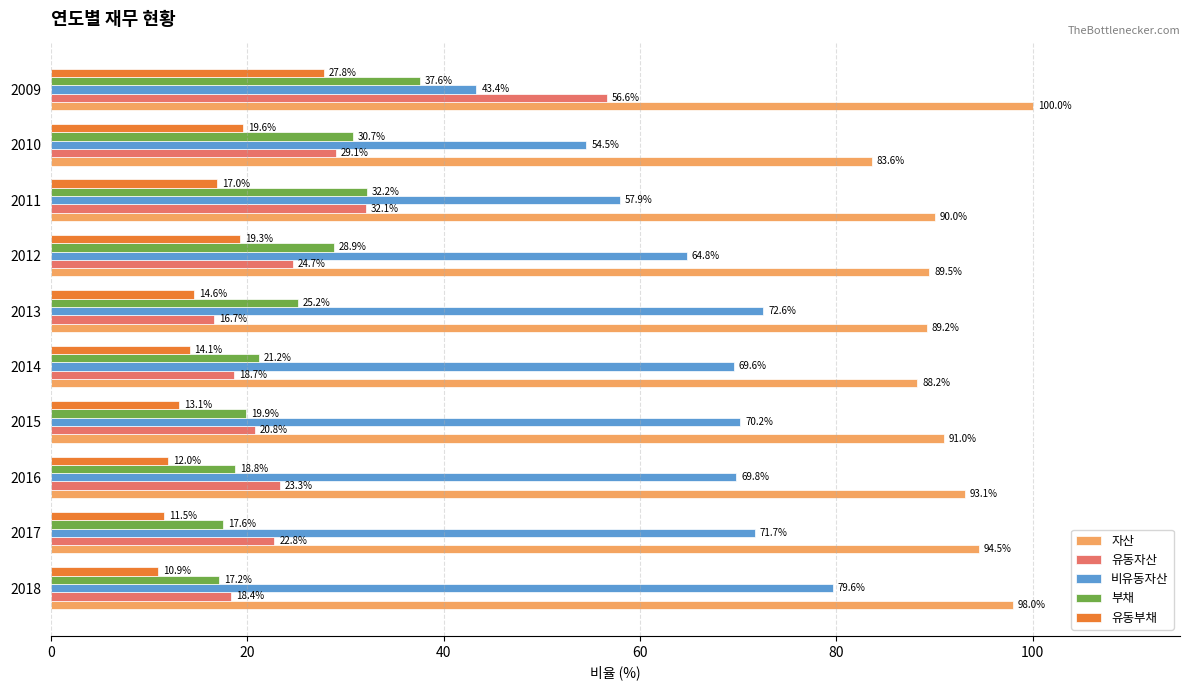

What are all the series names shown in the legend?

자산, 유동자산, 비유동자산, 부채, 유동부채